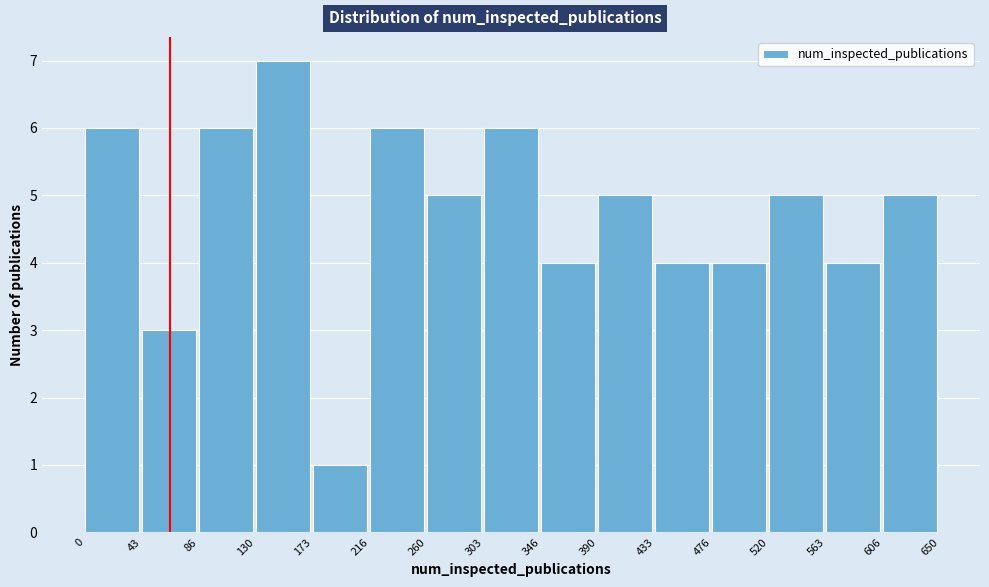

Which range on the x-axis has the tallest bar?

130 to 173